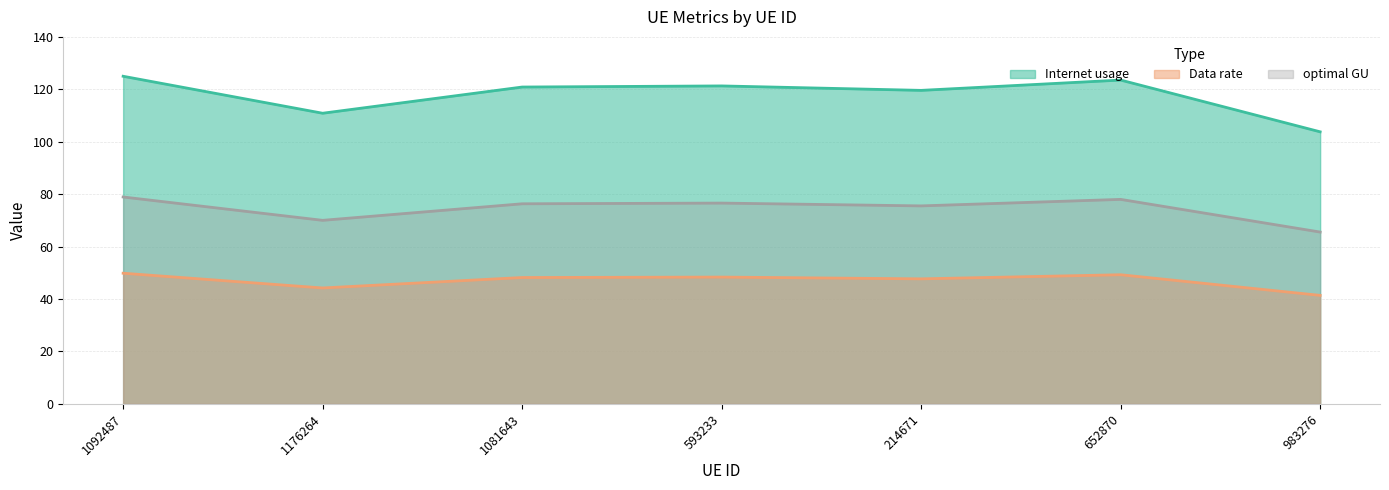

How many values in the Internet usage series are below 48?

3